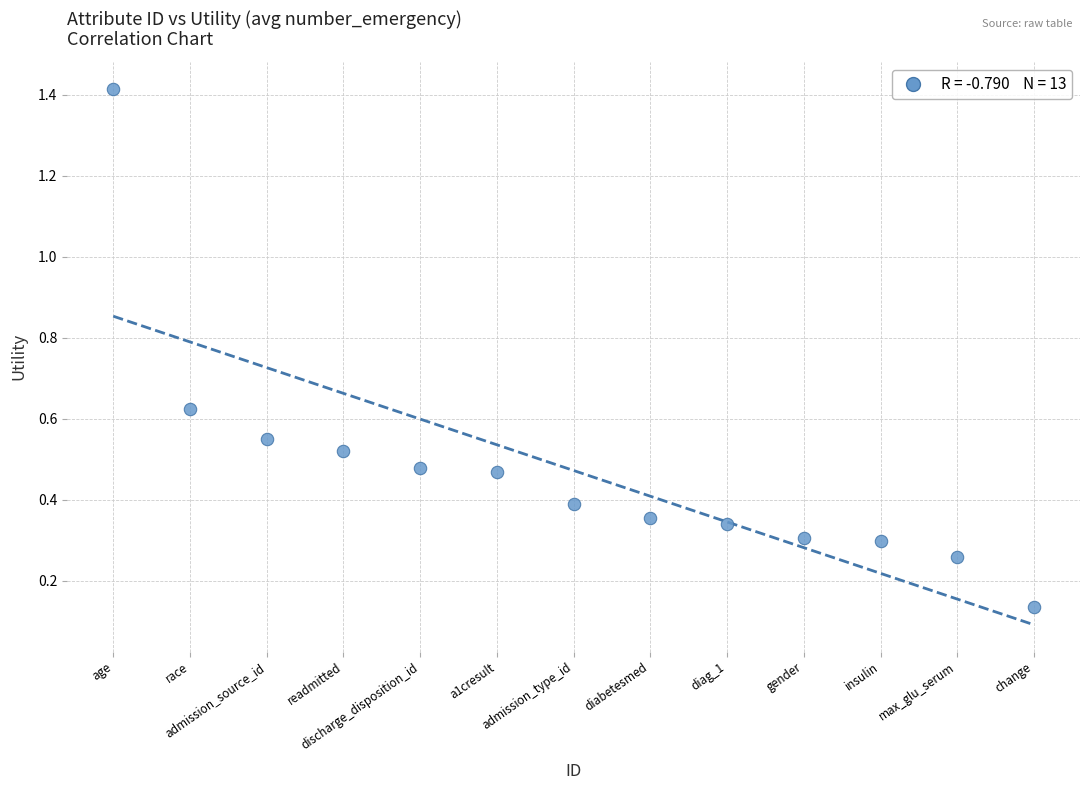

What is the range of X values (max minus min)?

12.0